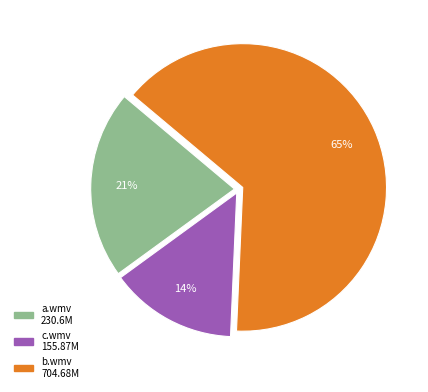

To the nearest percent, what is the average slice percentage?

33%